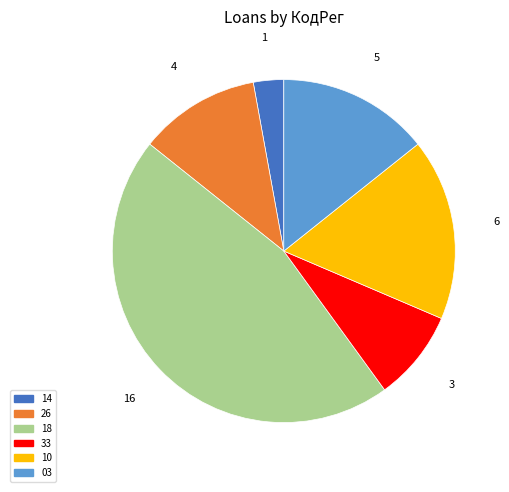

Is there a majority slice in this chart?

No